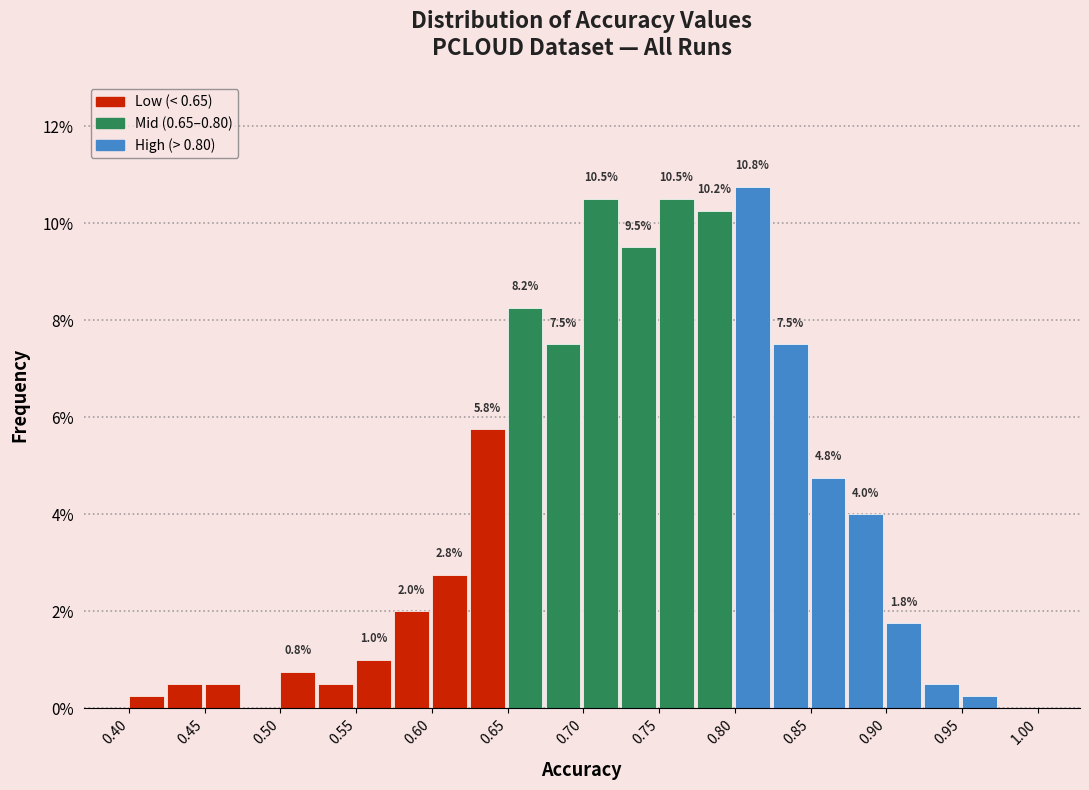

Over which range of the x-axis is the bar tallest?

0.800 to 0.825